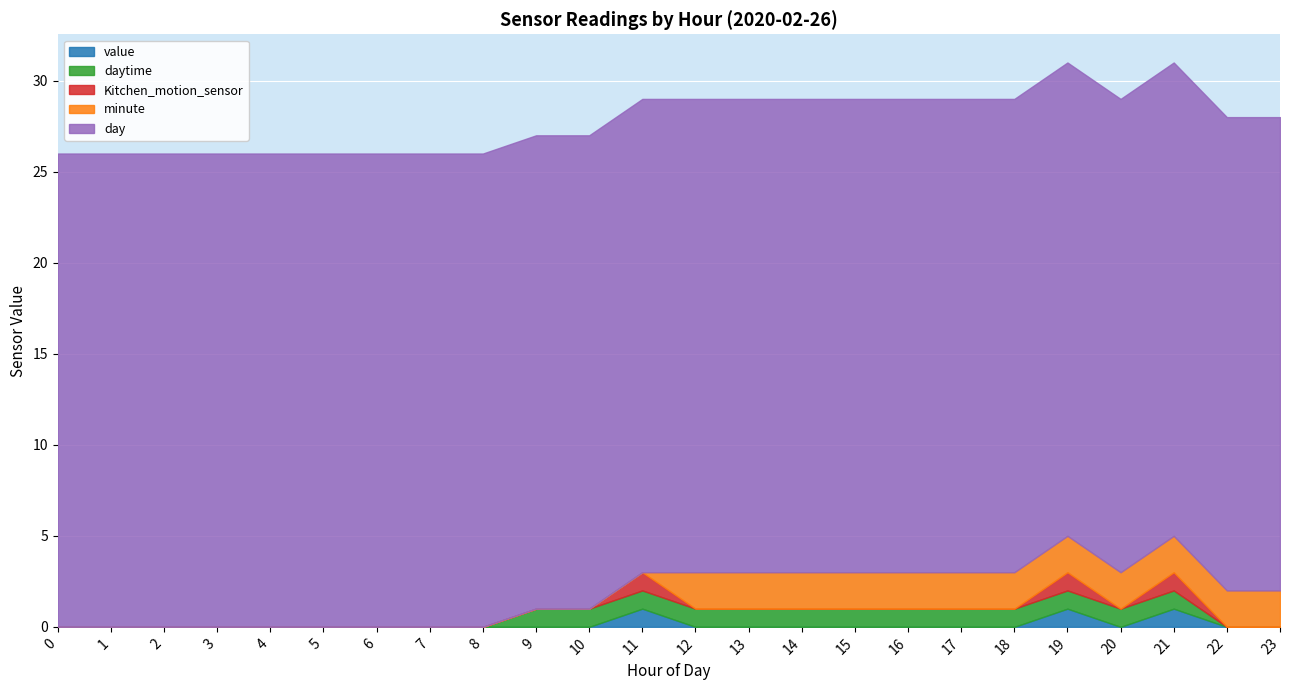

Reading left to right, list all the values displayed in this chart.

value: 0	0	0	0	0	0	0	0	0	0	0	1	0	0	0	0	0	0	0	1	0	1	0	0
daytime: 0	0	0	0	0	0	0	0	0	1	1	1	1	1	1	1	1	1	1	1	1	1	0	0
Kitchen_motion_sensor: 0	0	0	0	0	0	0	0	0	0	0	1	0	0	0	0	0	0	0	1	0	1	0	0
minute: 0	0	0	0	0	0	0	0	0	0	0	0	2	2	2	2	2	2	2	2	2	2	2	2
day: 26	26	26	26	26	26	26	26	26	26	26	26	26	26	26	26	26	26	26	26	26	26	26	26